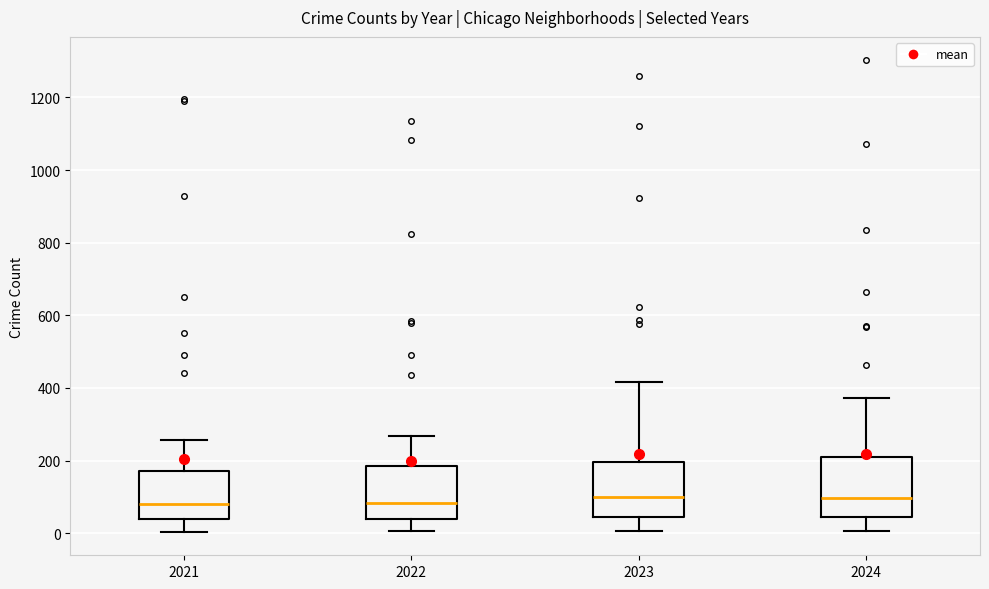

Reading left to right, transcribe this box plot: for each box, give where its median line is, the range the box spans, and where its two whiskers end, as read against the y-axis. The values are not printed on the chart, so give them approximately, as read against the axis.

2021: median 80, box 40 to 180, whiskers 0 to 260
2022: median 80, box 40 to 180, whiskers 0 to 260
2023: median 100, box 40 to 200, whiskers 0 to 420
2024: median 100, box 40 to 200, whiskers 0 to 380